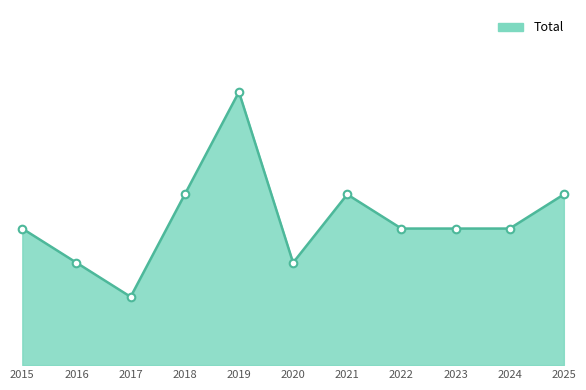

What is the change in value from 2016 to 2024?

+1